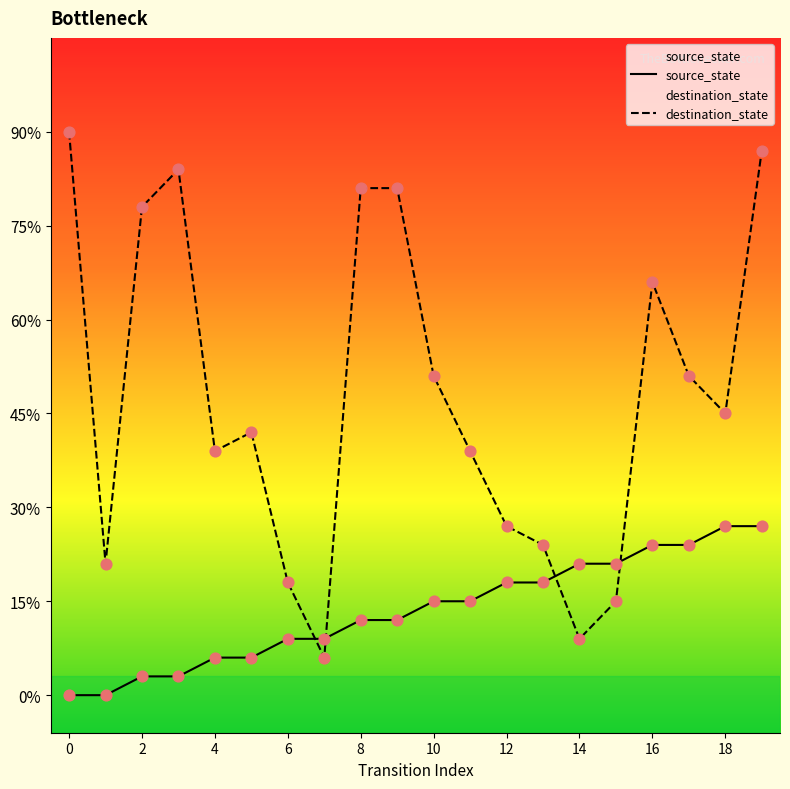

What are all the series names shown in the legend?

source_state, destination_state